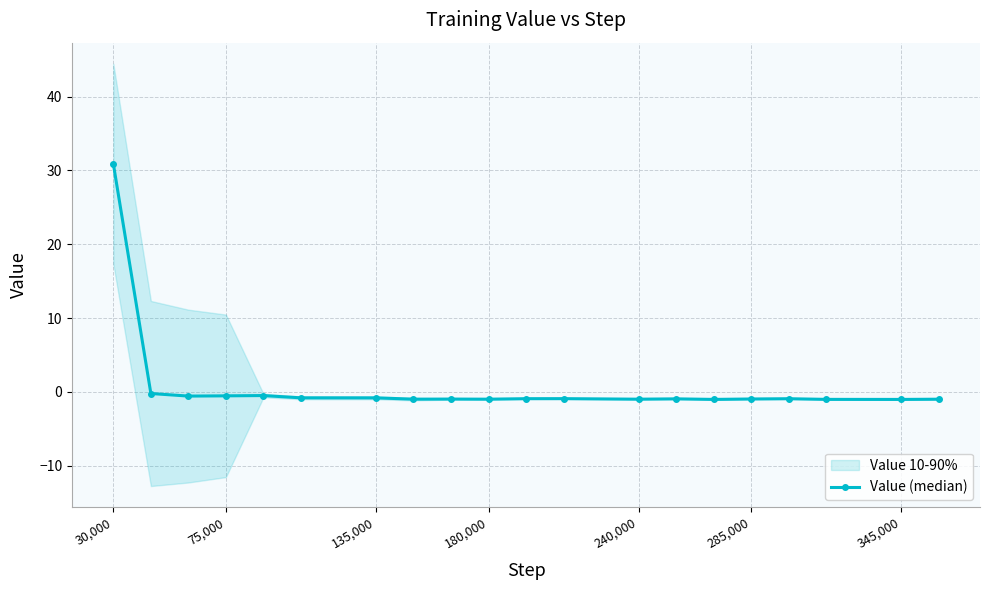

True or false: Value (median) has more than 2 points higher than both neighbors.

True